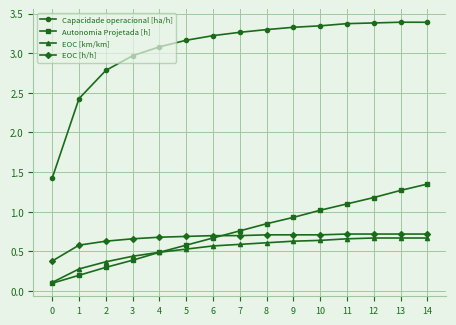

At how many categories does at least one series exceed 3?

11